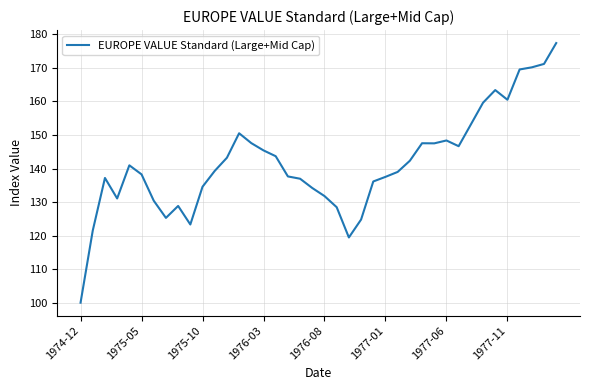

What is the smallest value displayed?

100.0